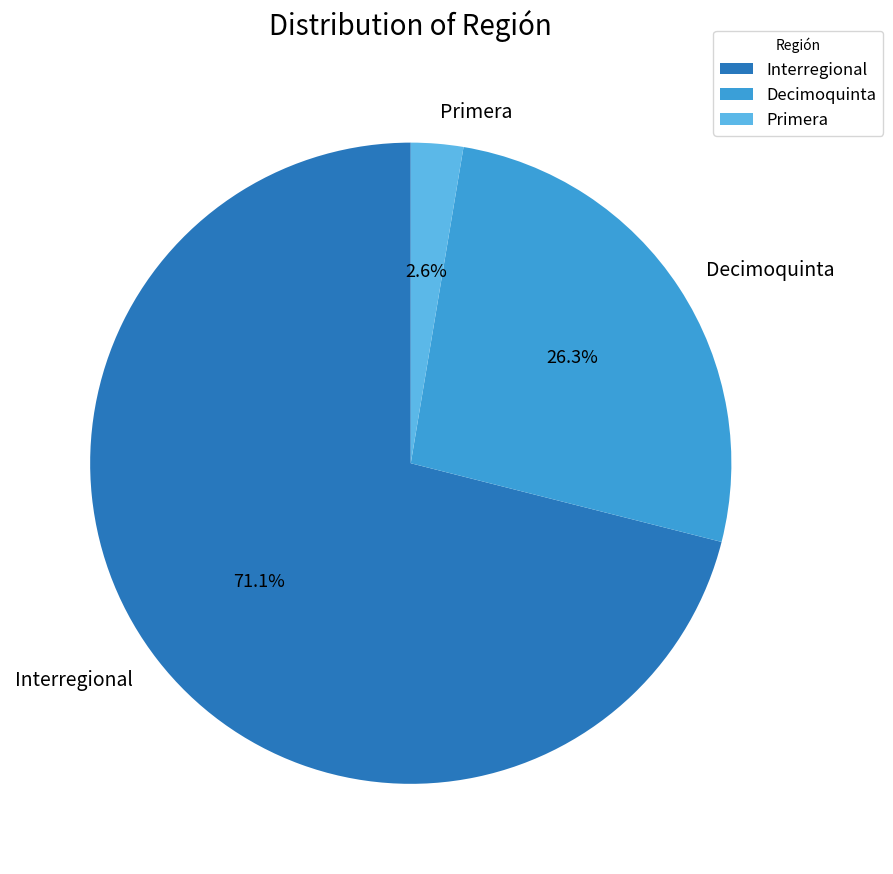

Rank the categories by value from highest to lowest.

Interregional, Decimoquinta, Primera